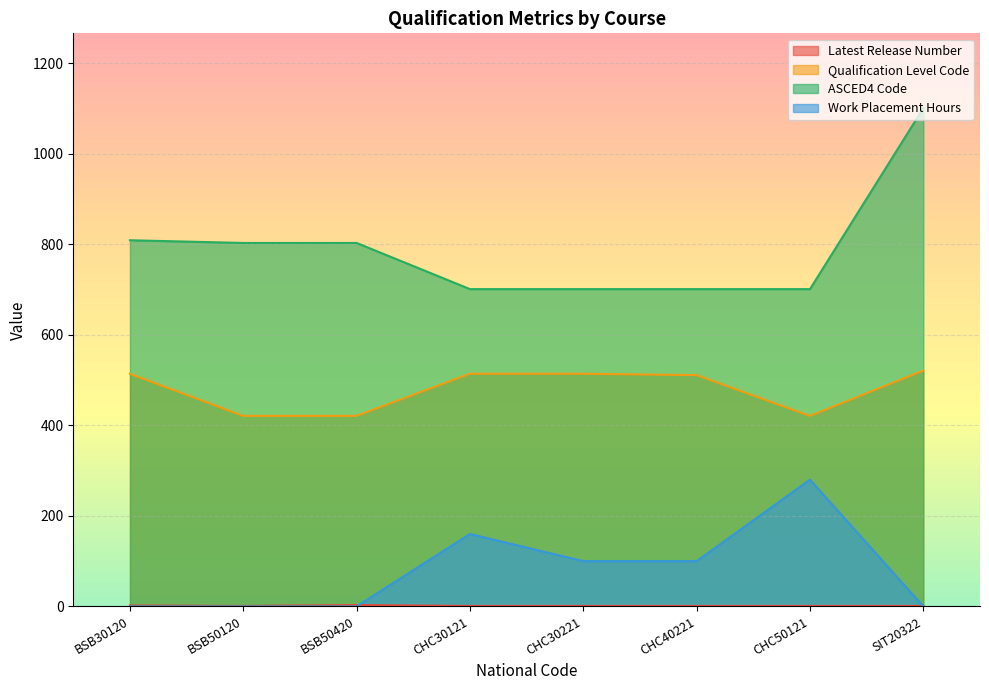

What is the approximate value of Latest Release Number at SIT20322?

1